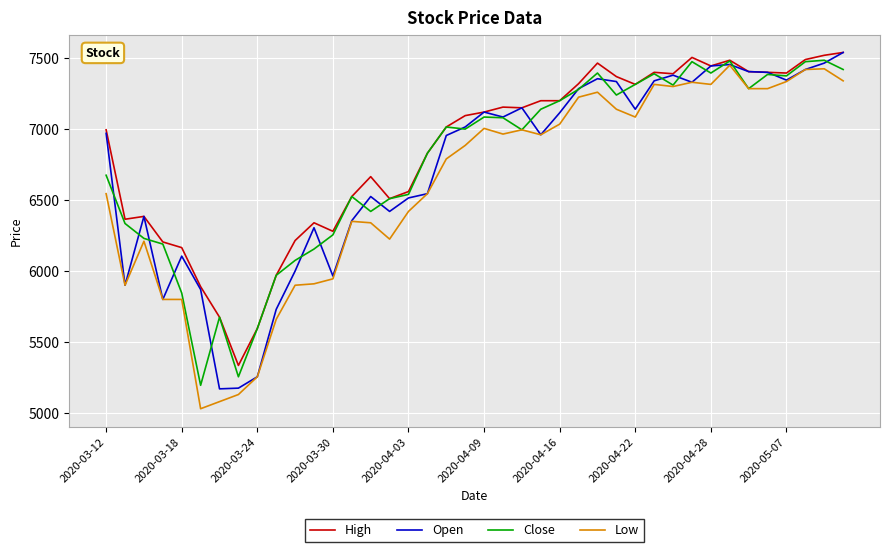

What is the maximum value for Low?

7450